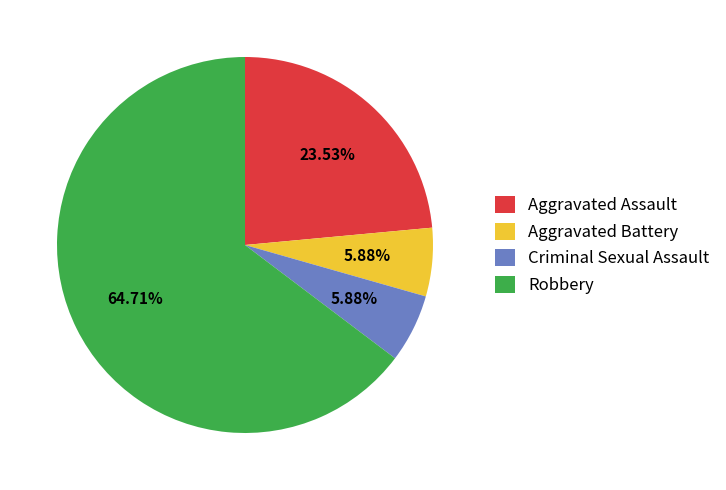

To the nearest percent, what portion does Aggravated Assault represent?

24%